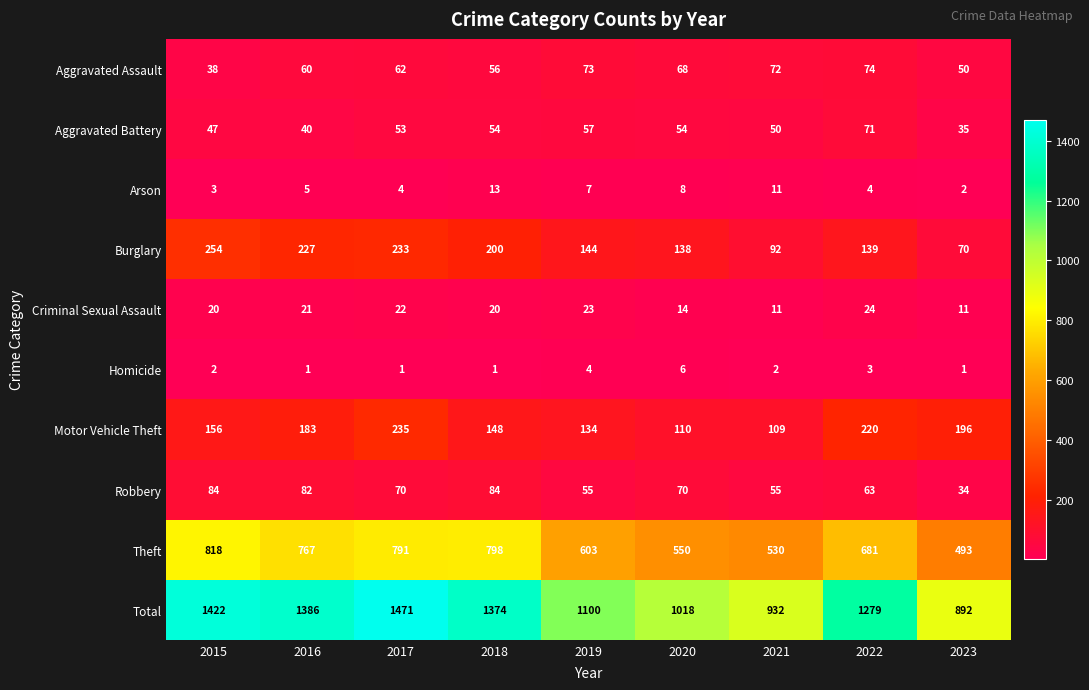

How many series are shown in this chart?

10